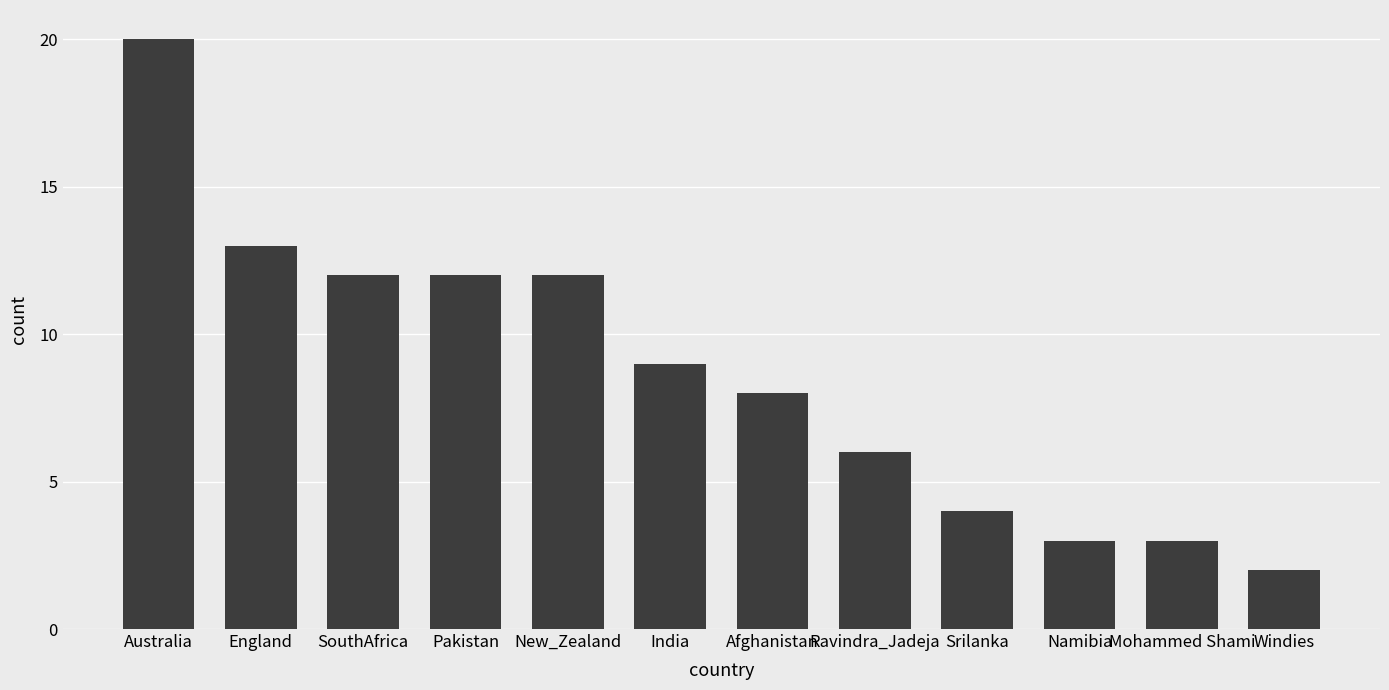

Which has a higher value, England or Australia?

Australia